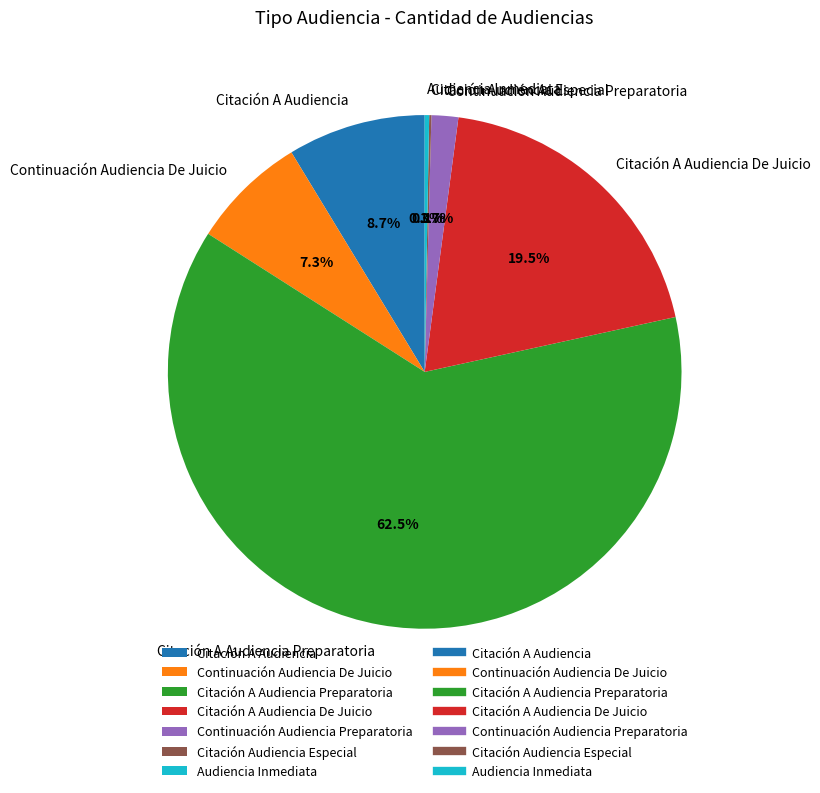

Which has a higher value, Continuación Audiencia De Juicio or Continuación Audiencia Preparatoria?

Continuación Audiencia De Juicio